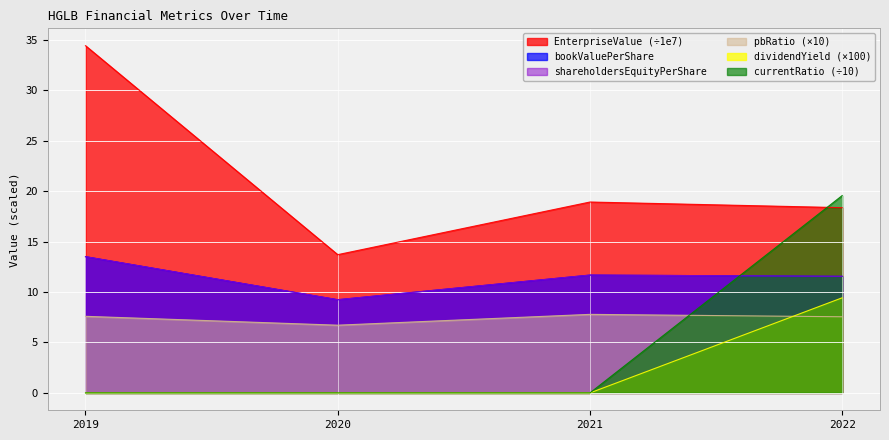

Rank the categories by bookValuePerShare value from lowest to highest.

2020, 2022, 2021, 2019